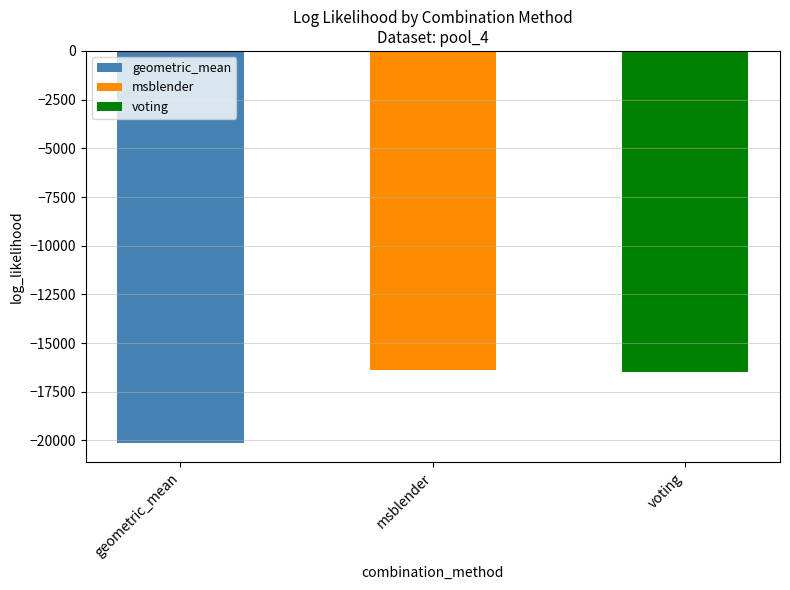

What is the change in value from msblender to voting?

-95.6